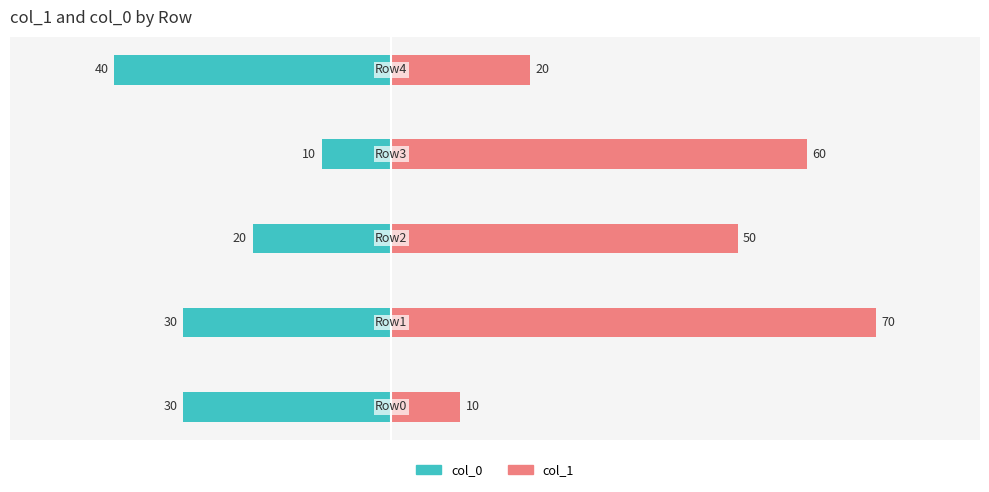

Rank the series by their maximum value, from lowest to highest.

col_0, col_1